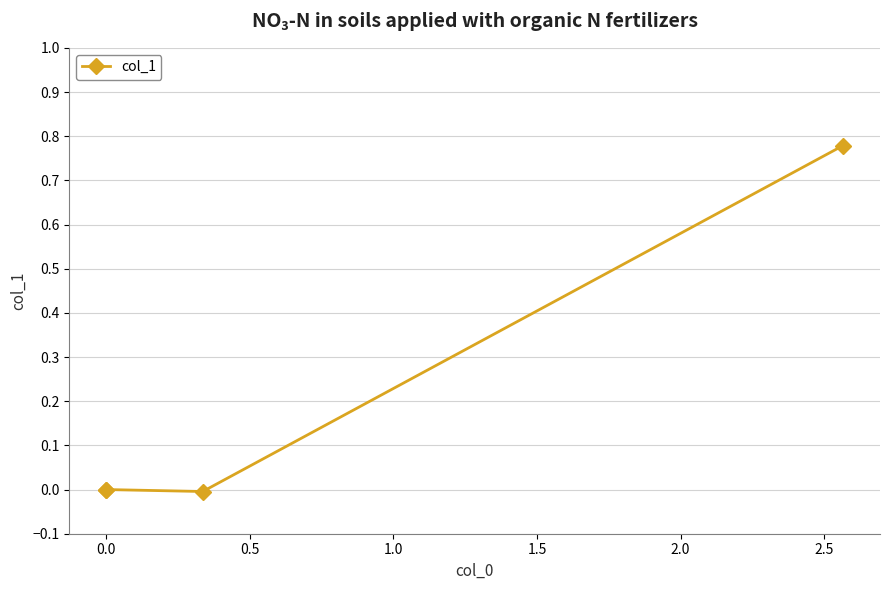

How many interior local valleys (lower than both neighbors) does the data have?

1